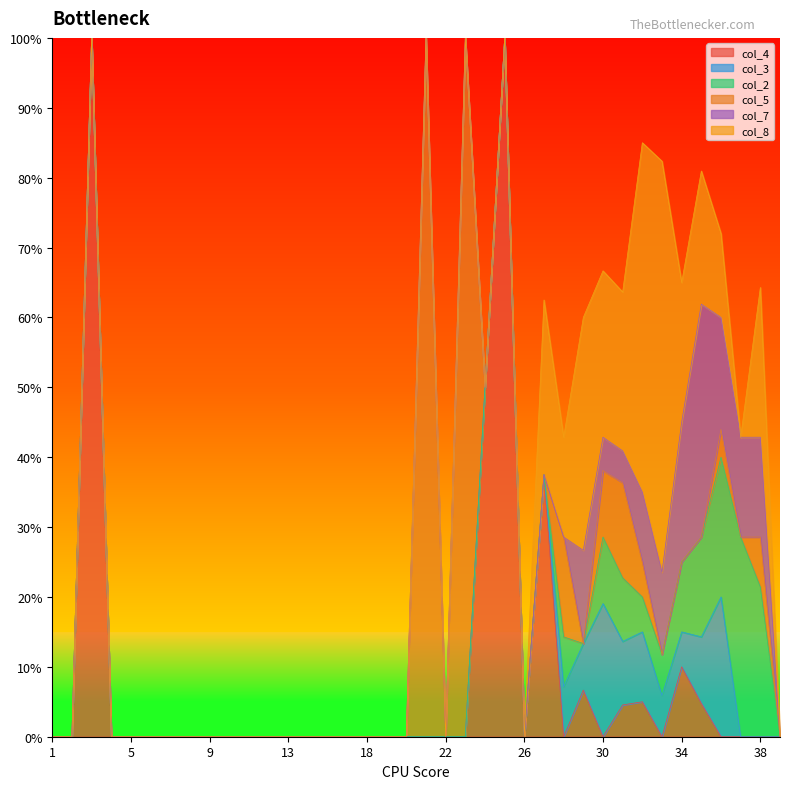

How many times do col_2 and col_4 cross each other?

3